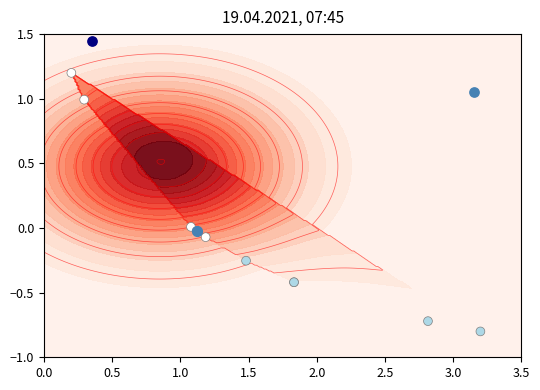

What is the average value?

-0.1